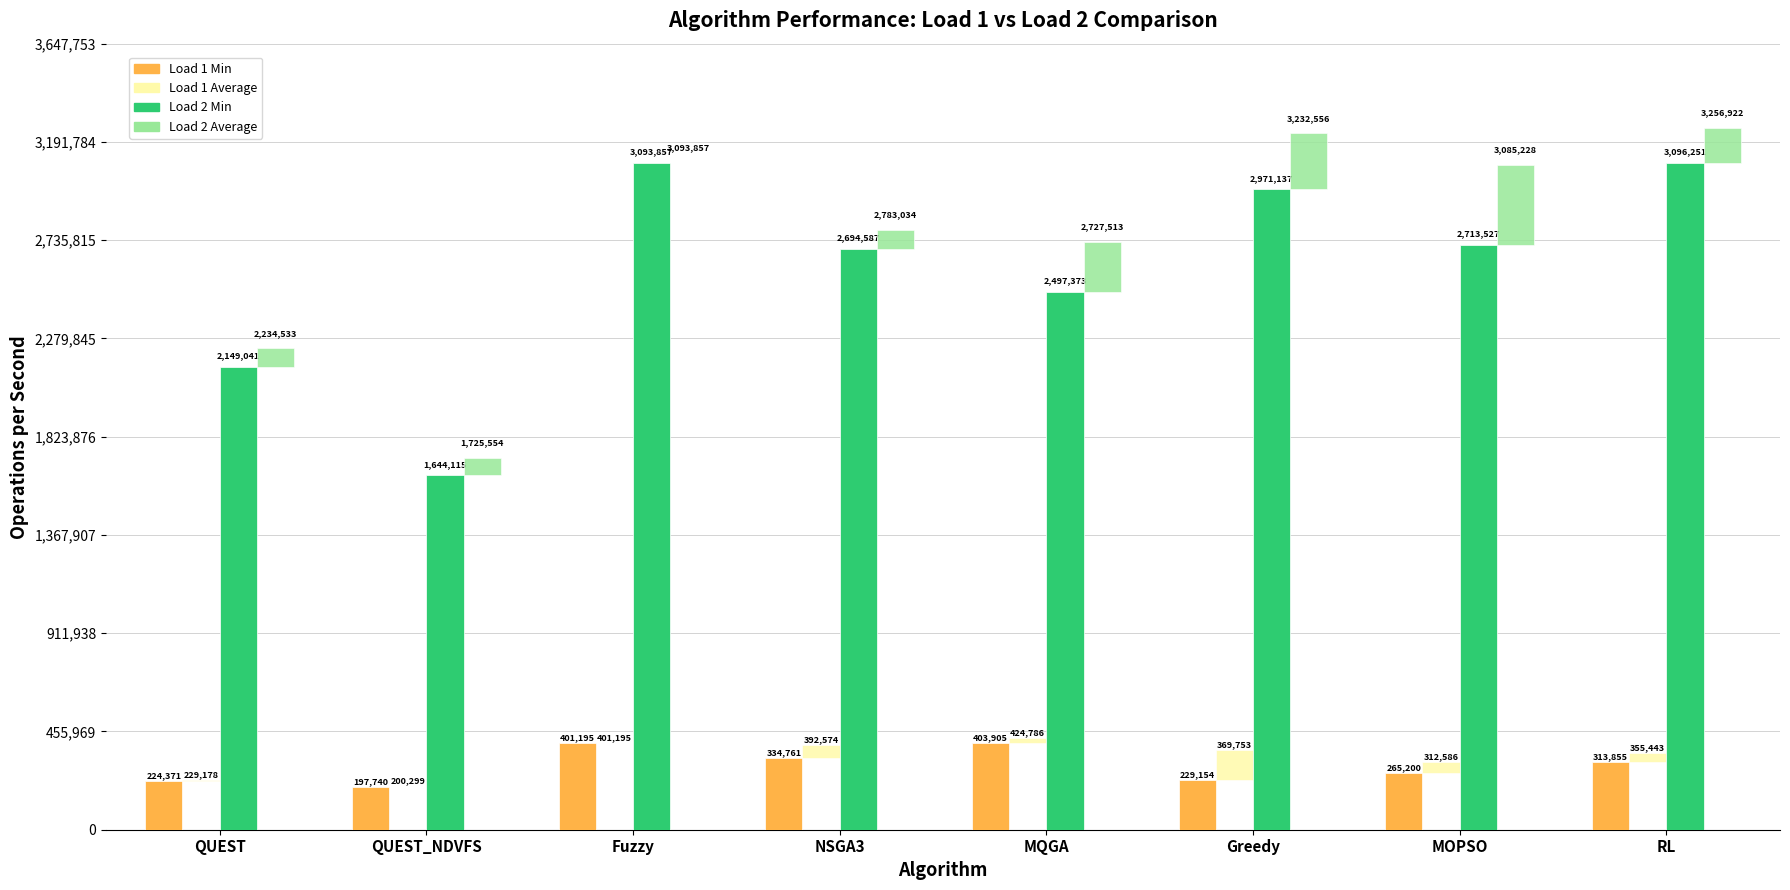

What is the average value of the Load 1 Min series?

296272.5